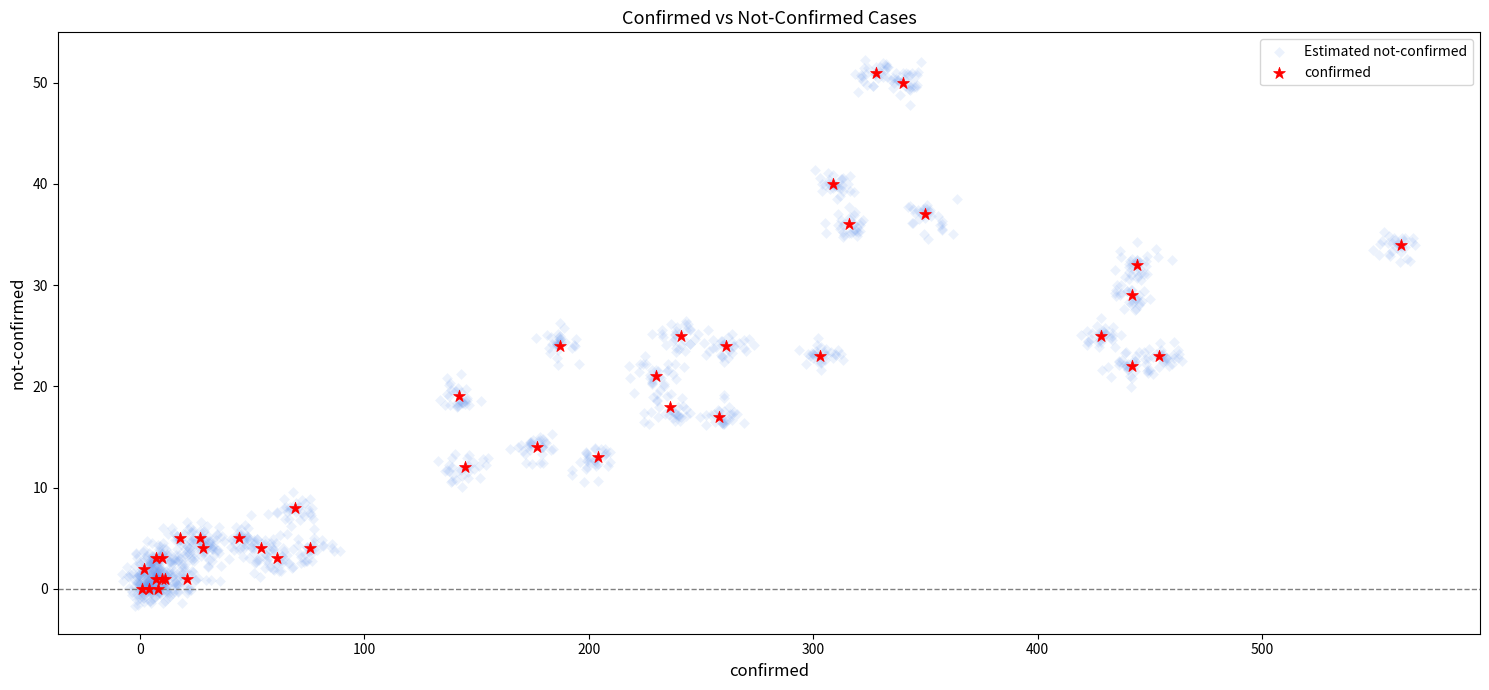

Which series has the largest Y range (max minus min)?

Estimated not-confirmed